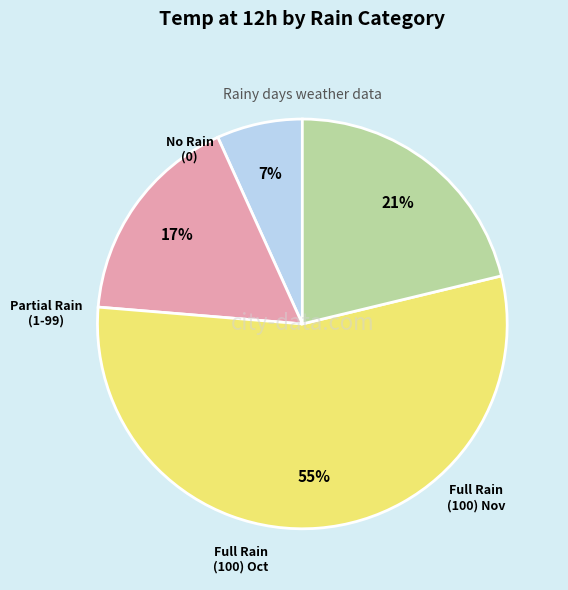

To the nearest percent, what is the difference between the largest and smallest slice percentages?

48%